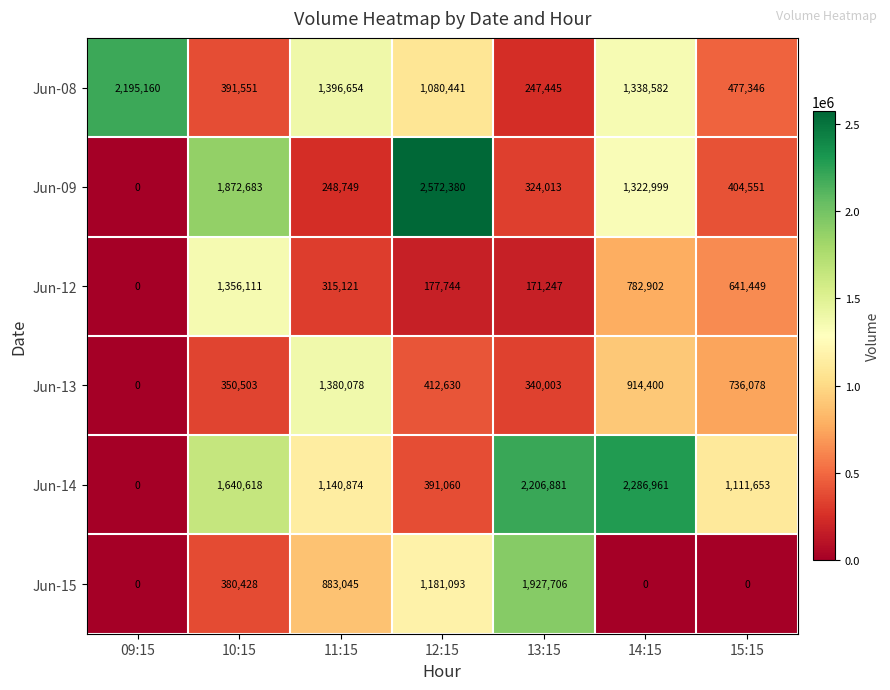

What is the difference between the highest and lowest values at 12:15?

2394636